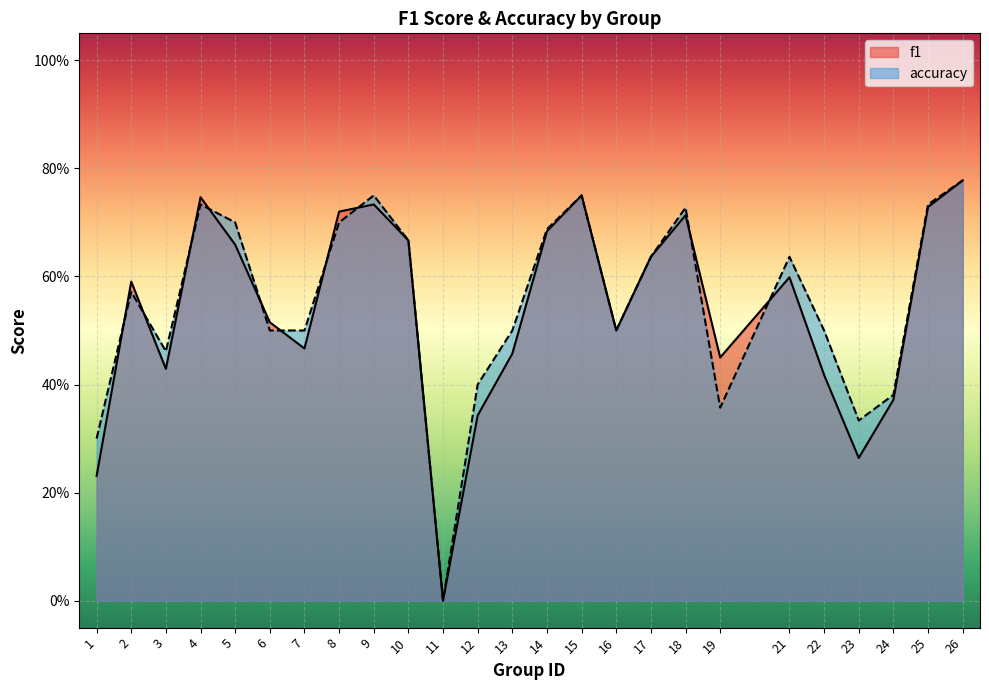

What is the sum of all accuracy values?

13.8